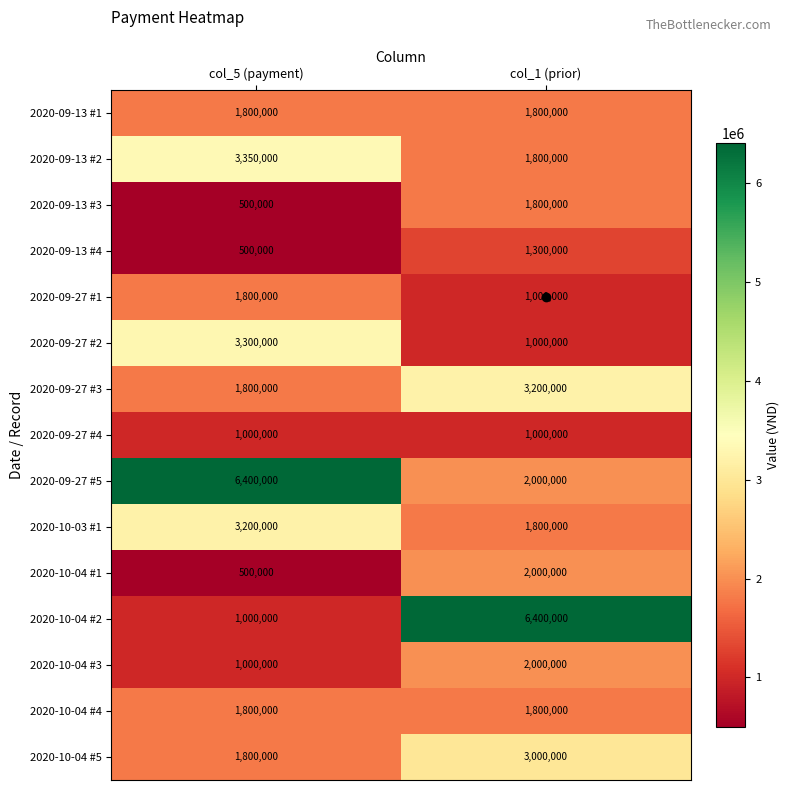

True or false: 2020-09-27 #1 has a value of 1000000 at col_1 (prior).

True